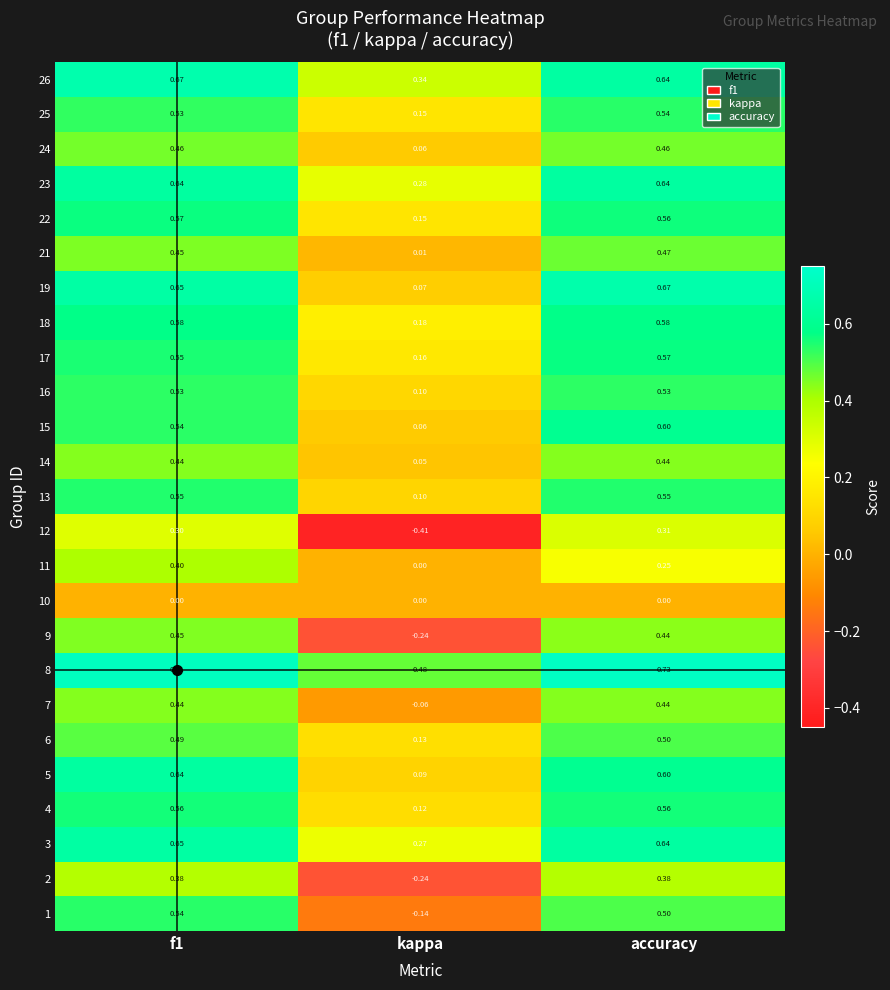

Which series changed the most between kappa and accuracy?

12